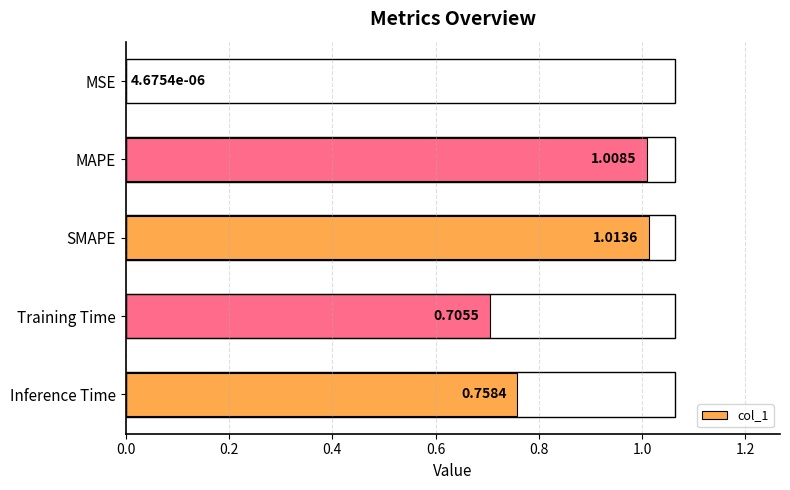

Where is the data nearest to the value 0?

MSE